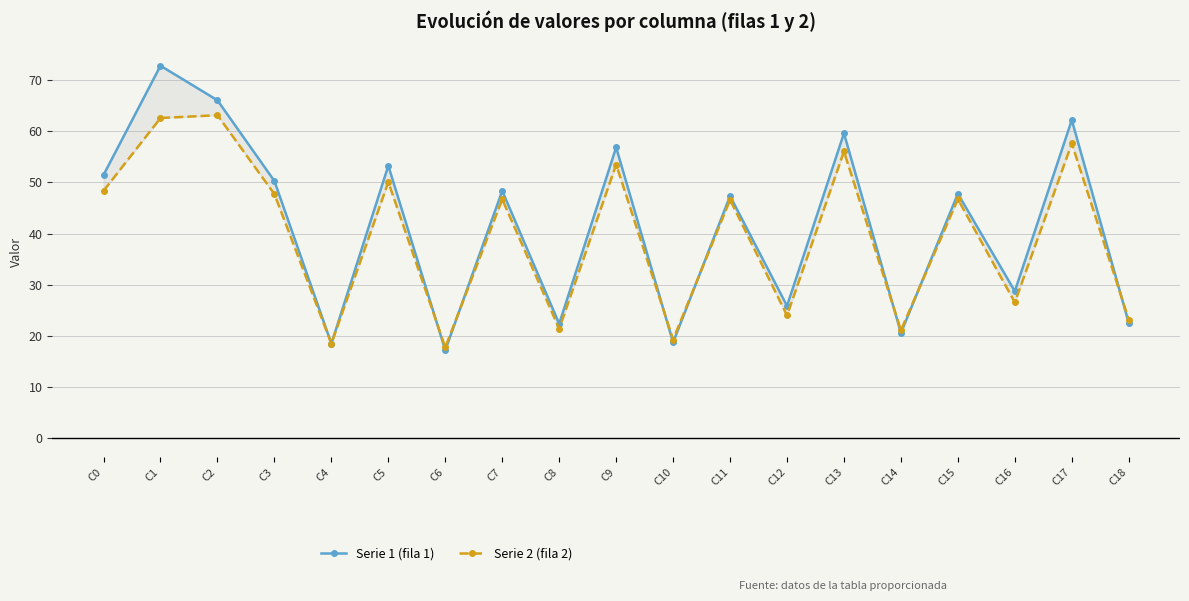

How many times do Serie 2 (fila 2) and Serie 1 (fila 1) cross each other?

7